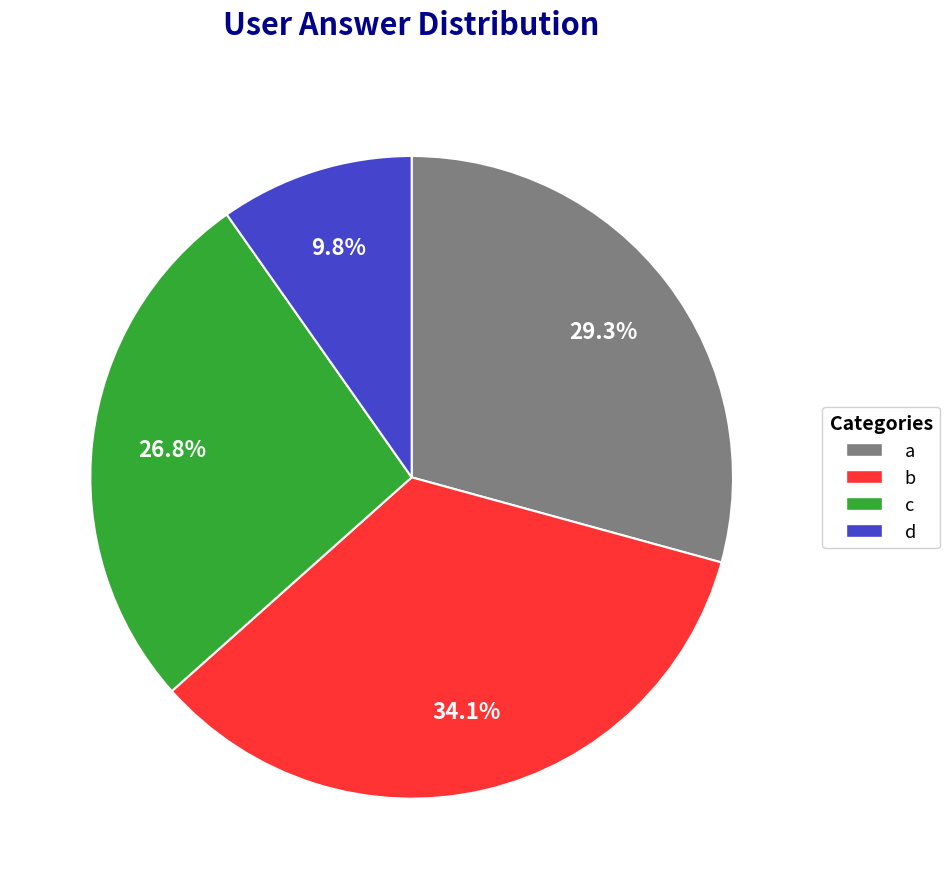

Which slice is the largest?

b